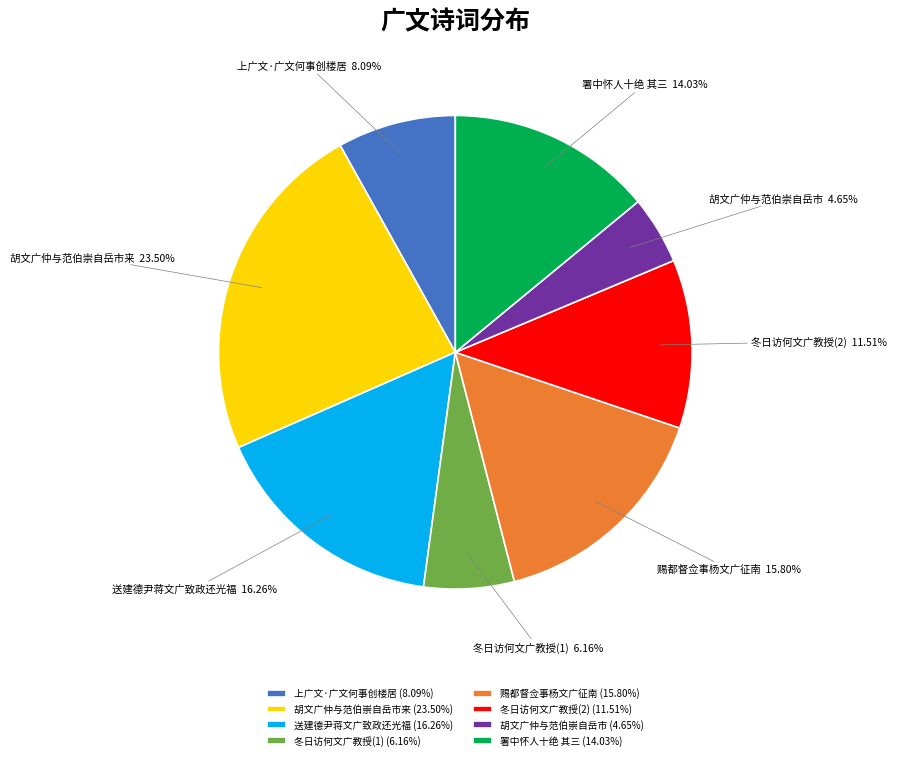

To the nearest percent, what is the average slice percentage?

12%